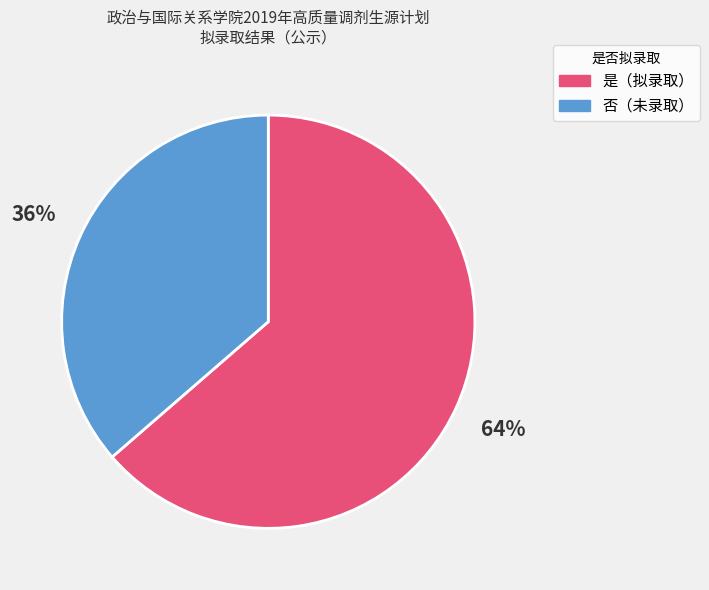

To the nearest percent, what is the average slice percentage?

50%